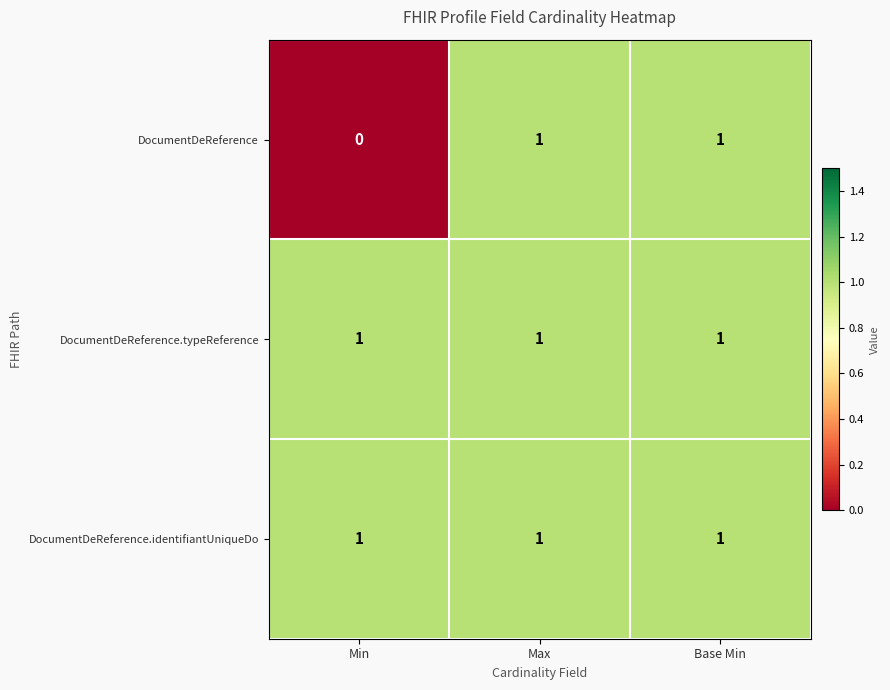

The DocumentDeReference.typeReference series shows 1 at Min. True or false?

True